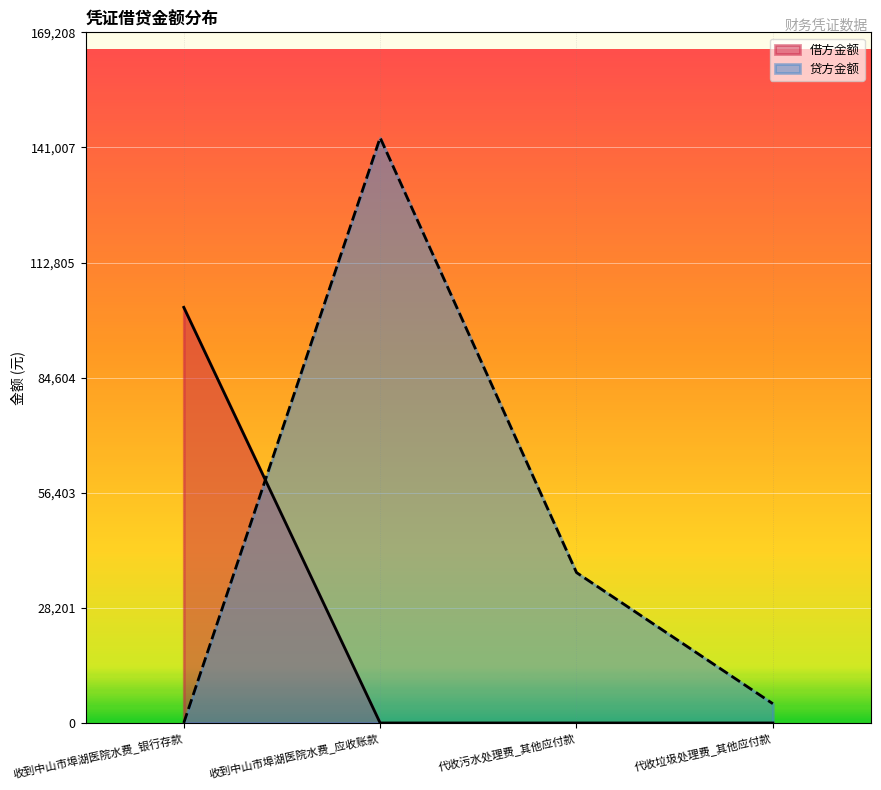

What is the sum of all 贷方金额 values?

184961.4